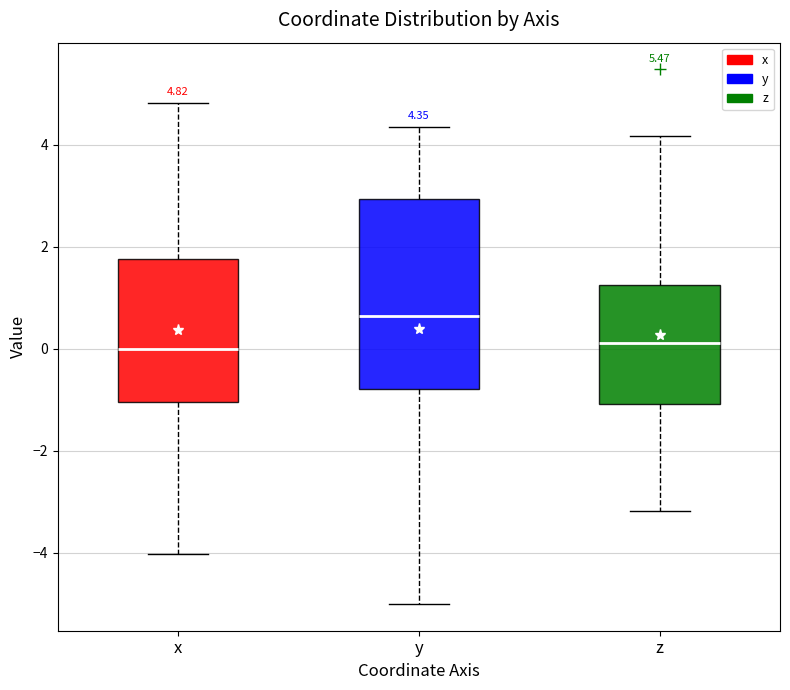

Which box's median line is the highest?

y